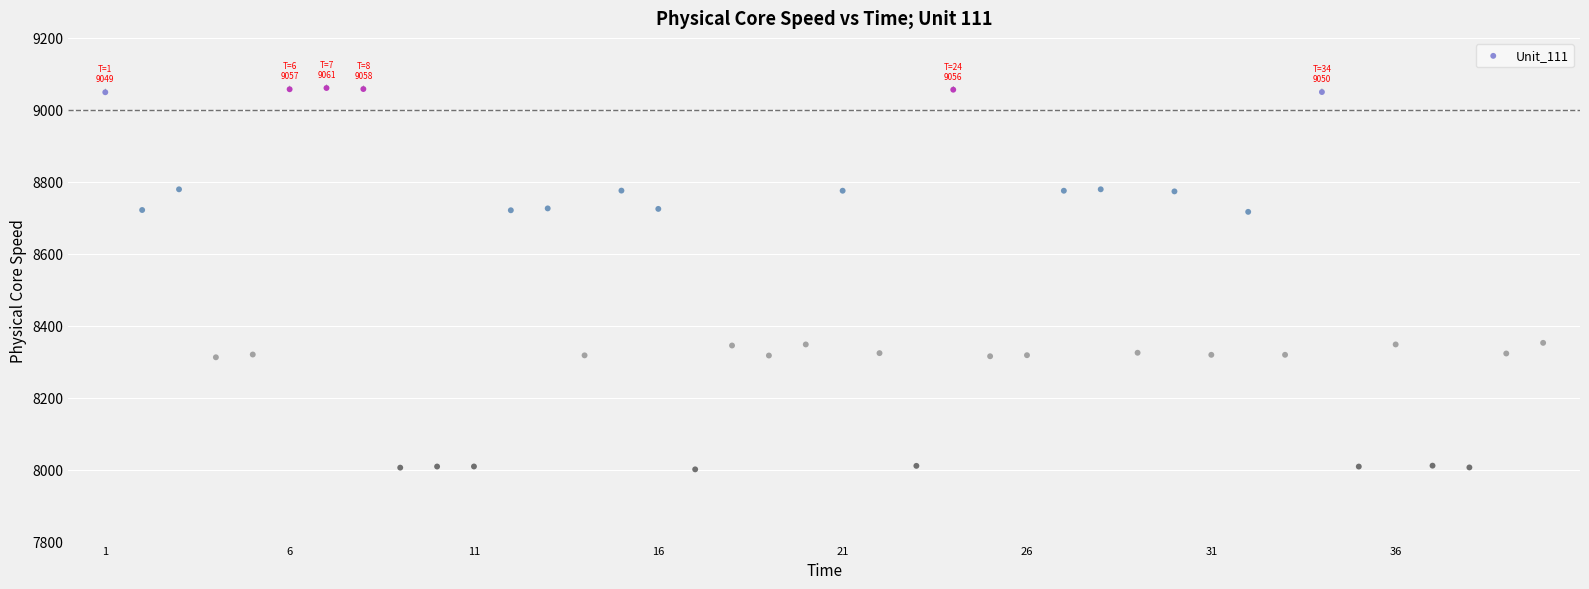

What is the range of Y values (max minus min)?

1060.0